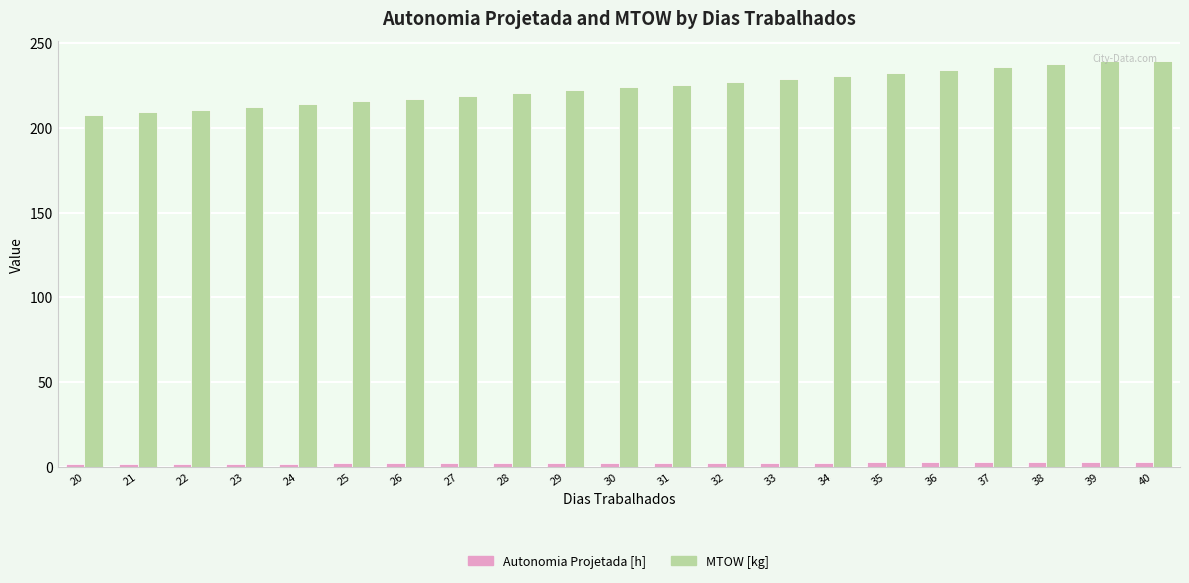

Which series has the widest spread of values?

MTOW [kg]